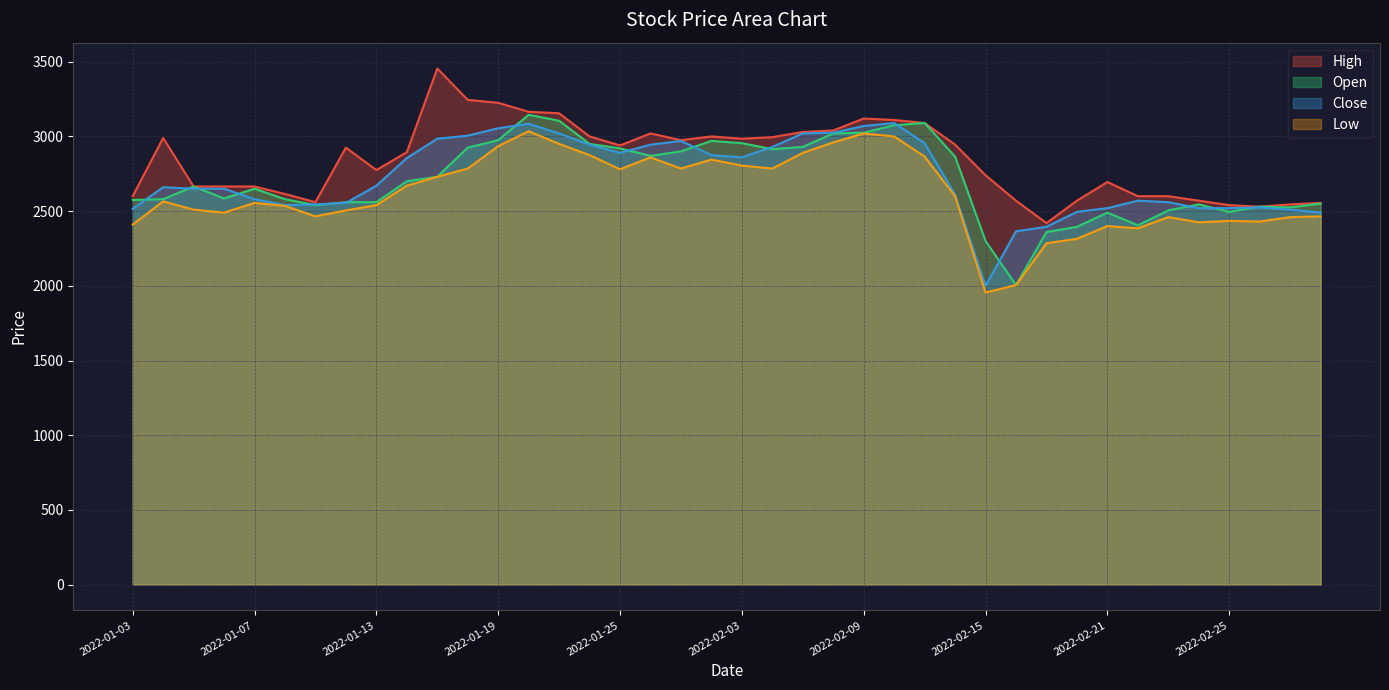

True or false: High and Low cross at least once.

False